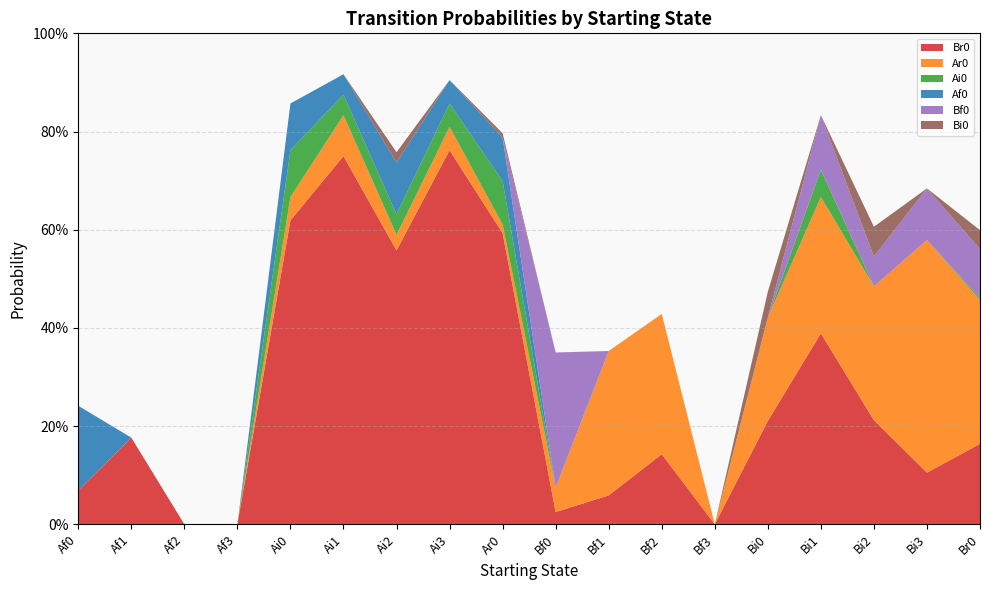

Reading right to left, list all the values displayed in this chart.

Br0: 0.2	0.1	0.2	0.4	0.2	0.0	0.1	0.1	0.0	0.6	0.8	0.6	0.8	0.6	0.0	0.0	0.2	0.1
Ar0: 0.3	0.5	0.3	0.3	0.2	0.0	0.3	0.3	0.1	0.0	0.0	0.0	0.1	0.0	0.0	0.0	0.0	0.0
Ai0: 0.0	0.0	0.0	0.1	0.0	0.0	0.0	0.0	0.0	0.1	0.0	0.0	0.0	0.1	0.0	0.0	0.0	0.0
Af0: 0.0	0.0	0.0	0.0	0.0	0.0	0.0	0.0	0.0	0.1	0.0	0.1	0.0	0.1	0.0	0.0	0.0	0.2
Bf0: 0.1	0.1	0.1	0.1	0.0	0.0	0.0	0.0	0.3	0.0	0.0	0.0	0.0	0.0	0.0	0.0	0.0	0.0
Bi0: 0.0	0.0	0.1	0.0	0.1	0.0	0.0	0.0	0.0	0.0	0.0	0.0	0.0	0.0	0.0	0.0	0.0	0.0